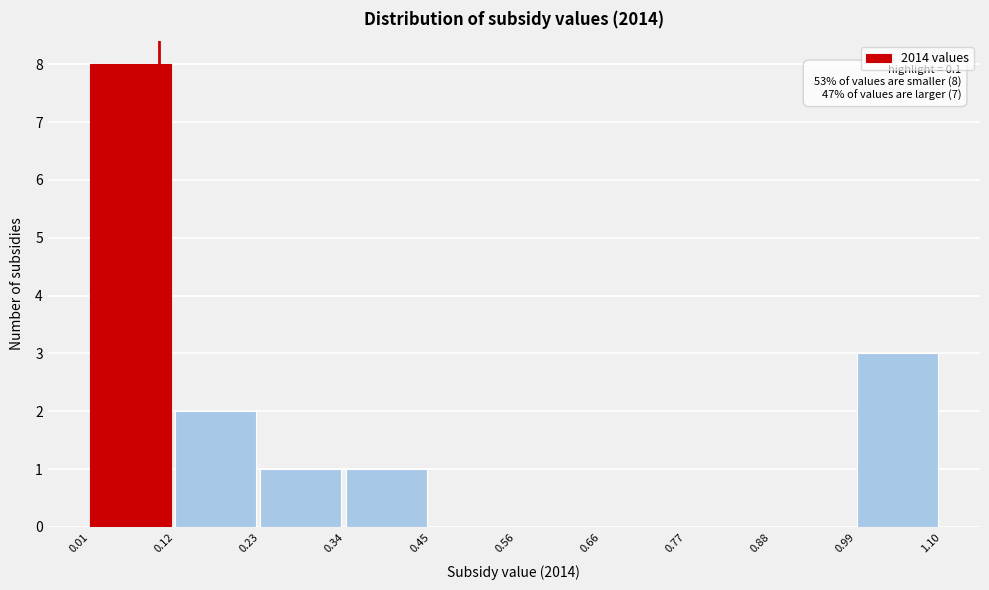

Over which range of the x-axis is the bar tallest?

0.01 to 0.12